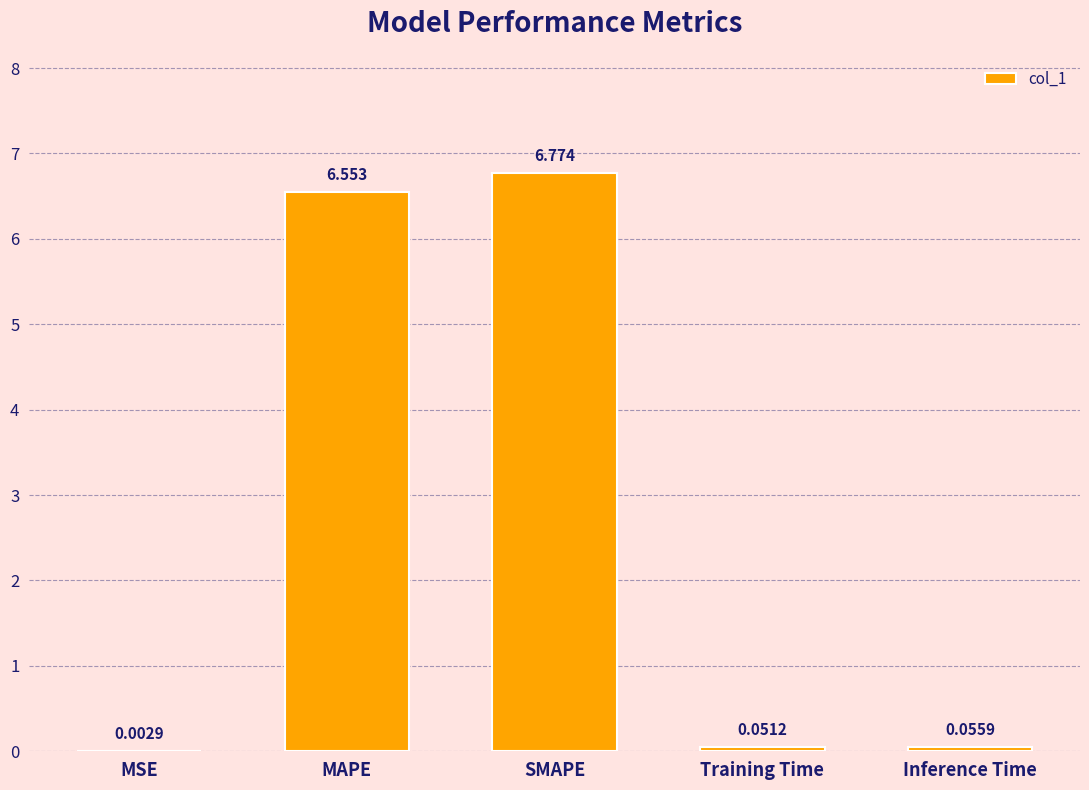

Between Training Time and SMAPE, which is larger?

SMAPE